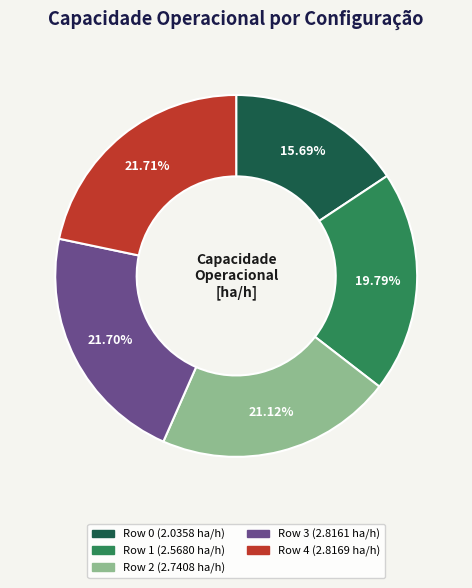

How many slices are in this pie chart?

5